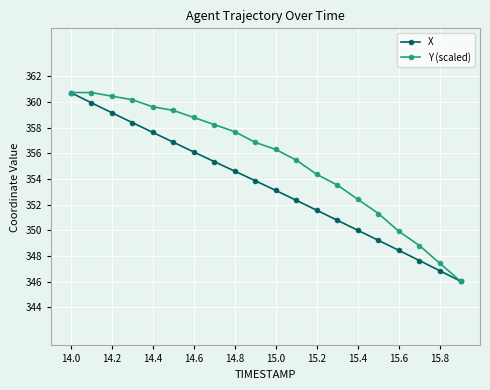

Does the chart have visible grid lines?

Yes